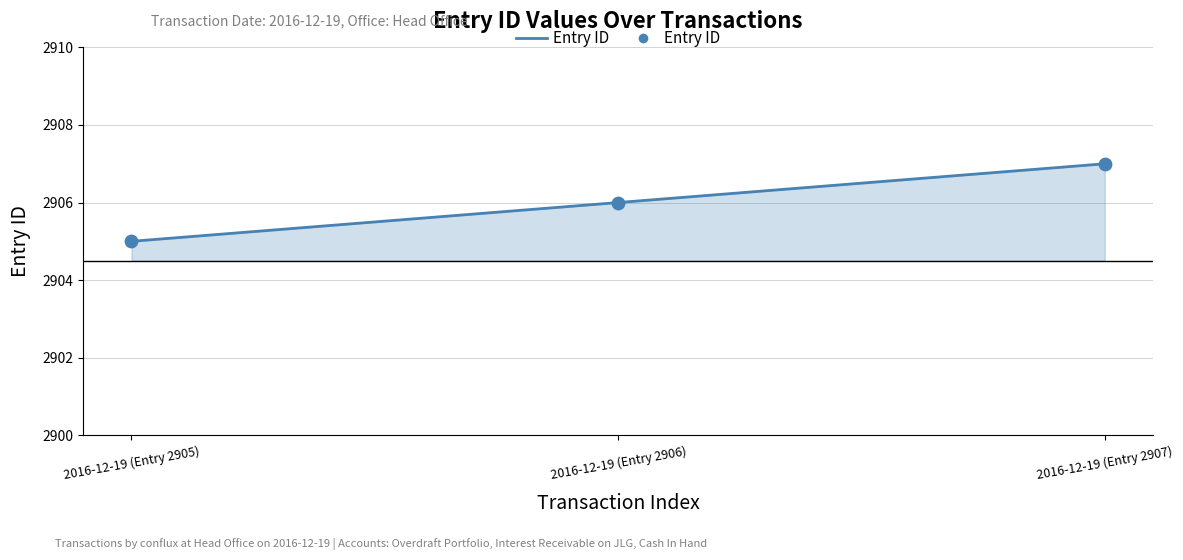

What is the change in value from 2016-12-19 (Entry 2905) to 2016-12-19 (Entry 2907)?

+2